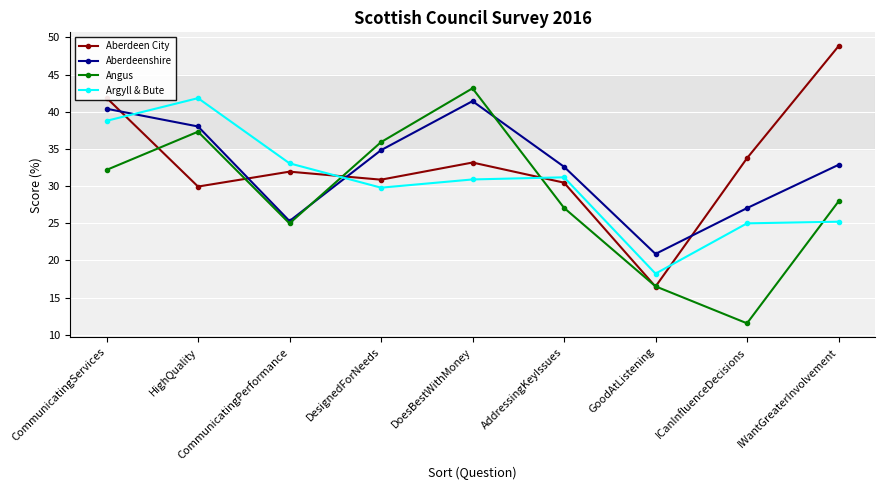

Between DoesBestWithMoney and GoodAtListening, which series saw the biggest shift?

Angus